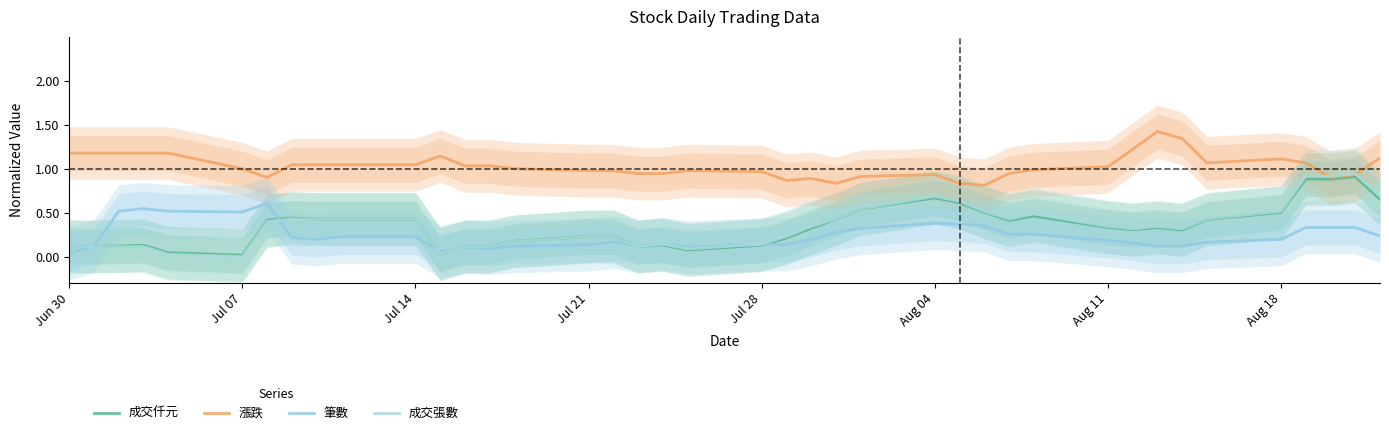

True or false: 成交仟元 and 漲跌 cross at least once.

False